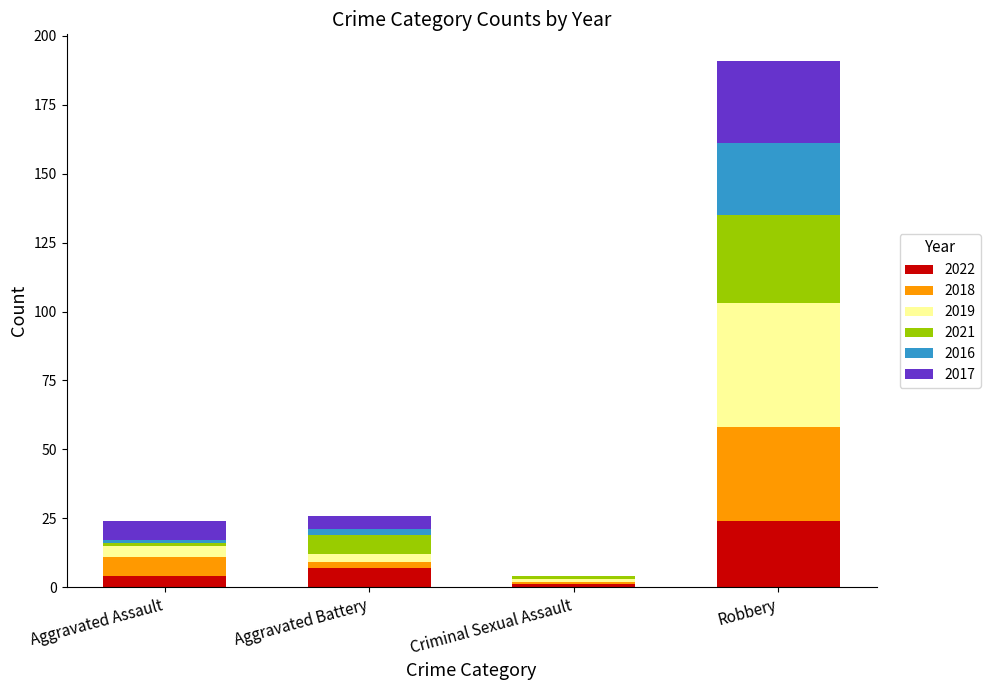

What is the total value across all series at Robbery?

191